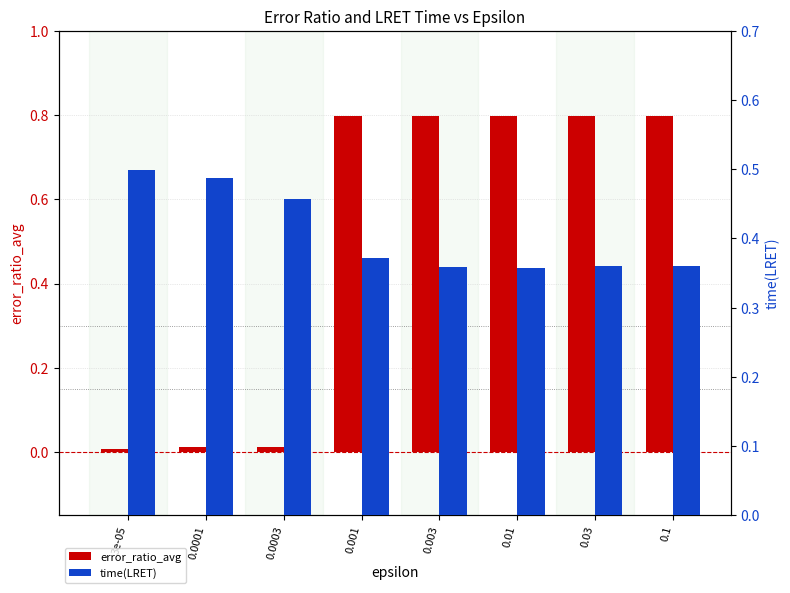

Reading left to right, what are all the values shown in this chart?

error_ratio_avg: 3e-05=0.0	0.0001=0.0	0.0003=0.0	0.001=0.8	0.003=0.8	0.01=0.8	0.03=0.8	0.1=0.8
time(LRET): 3e-05=0.5	0.0001=0.5	0.0003=0.5	0.001=0.4	0.003=0.4	0.01=0.4	0.03=0.4	0.1=0.4